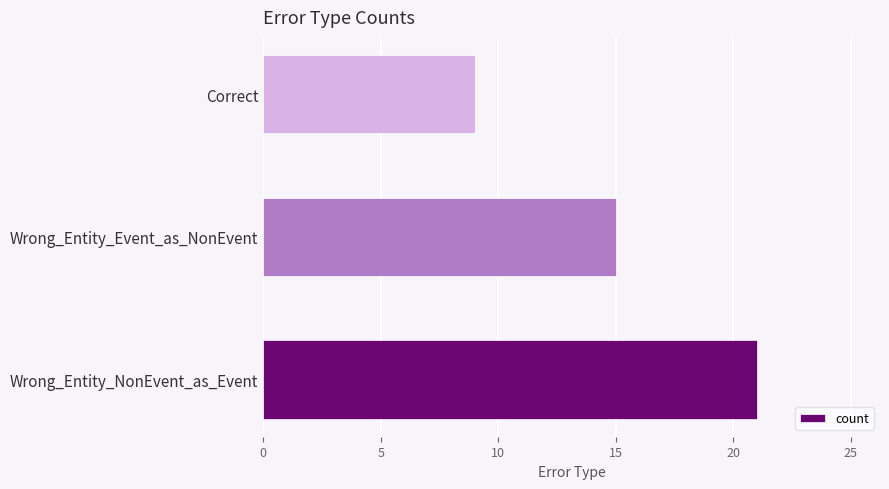

Reading bottom to top, transcribe all the data shown in this chart.

Wrong_Entity_NonEvent_as_Event=21	Wrong_Entity_Event_as_NonEvent=15	Correct=9